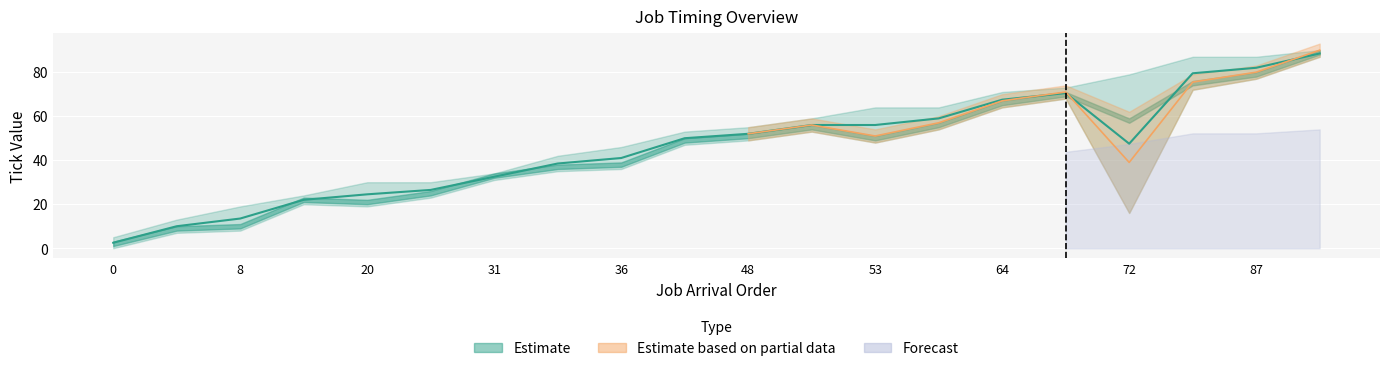

What is the spread (max minus min) of values at 0?

5